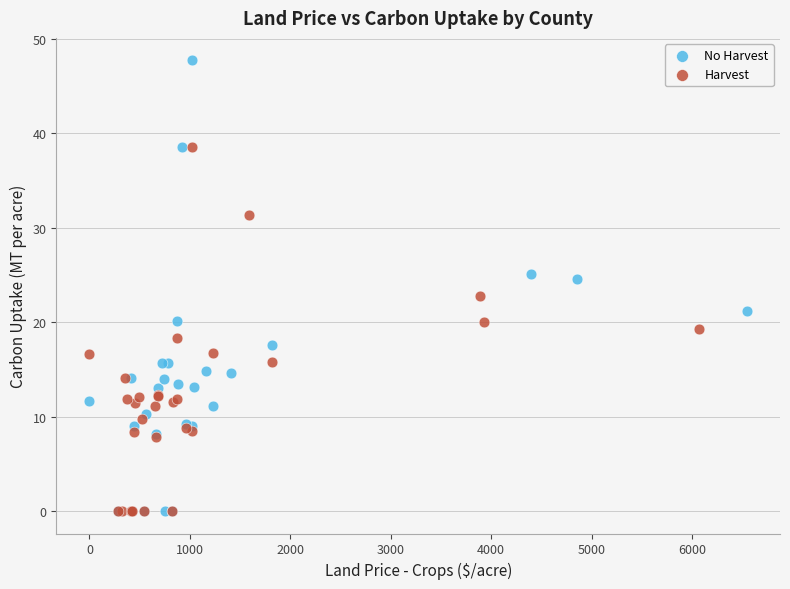

Which series has the widest spread of Y values?

No Harvest